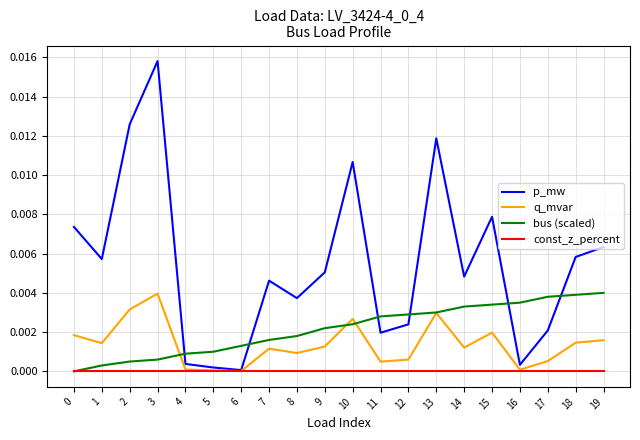

Which series changed the most between 7 and 19?

bus (scaled)